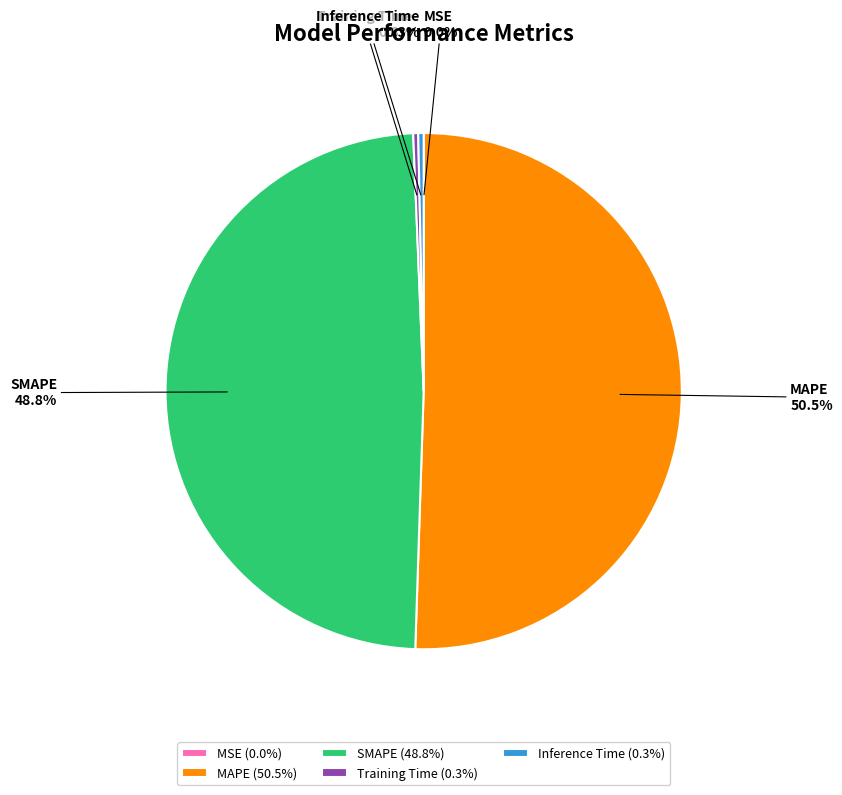

Does MAPE represent more than half of the total?

Yes